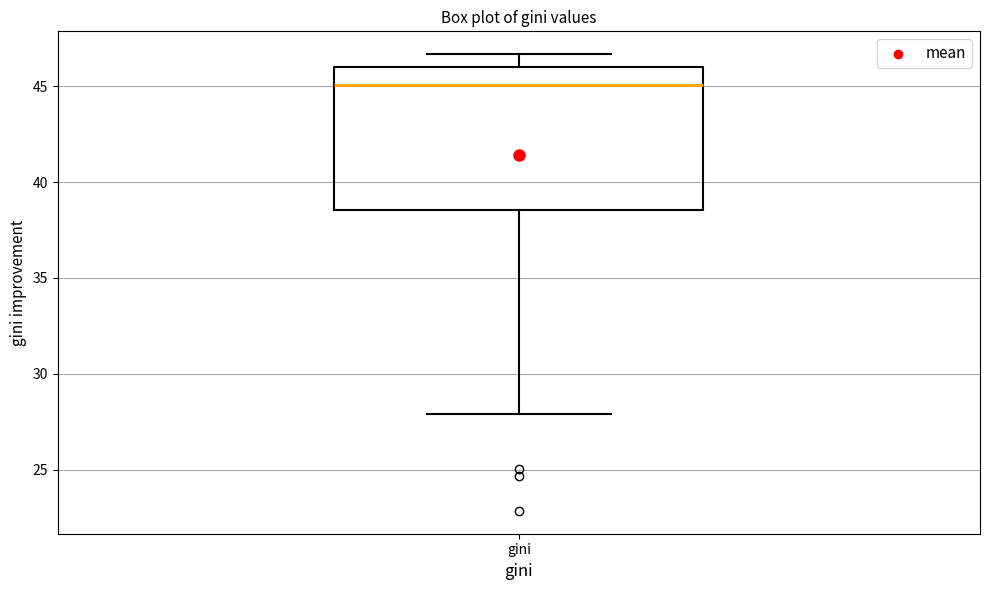

Where does the median line of the box for gini sit on the y-axis? The values are not printed on the chart, so give them approximately, as read against the axis.

45.0